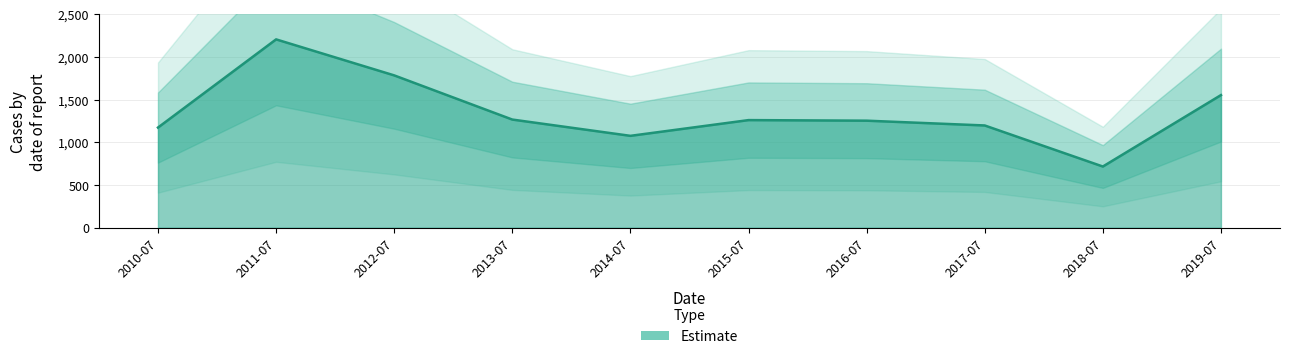

At which category does the chart reach its minimum across all series?

2018-07